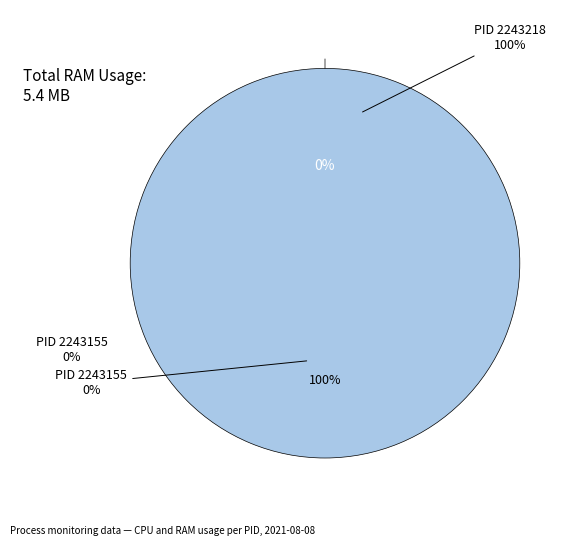

Which slice is the smallest?

2243155